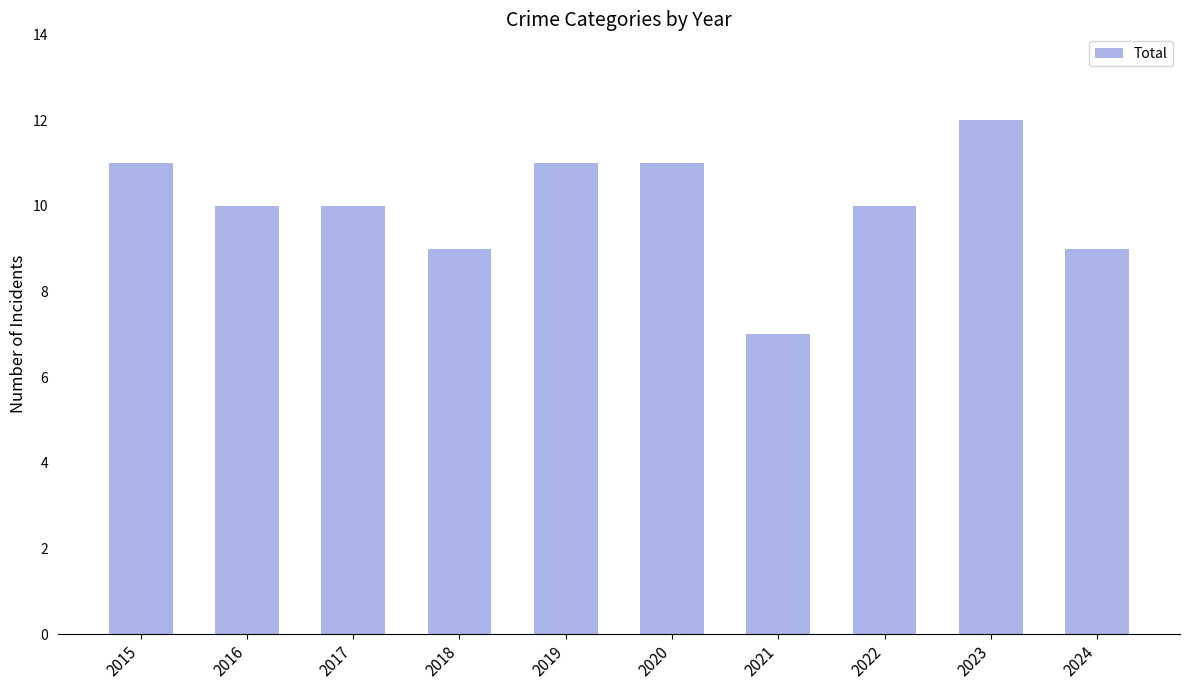

The value at 2017 is 10. True or false?

True